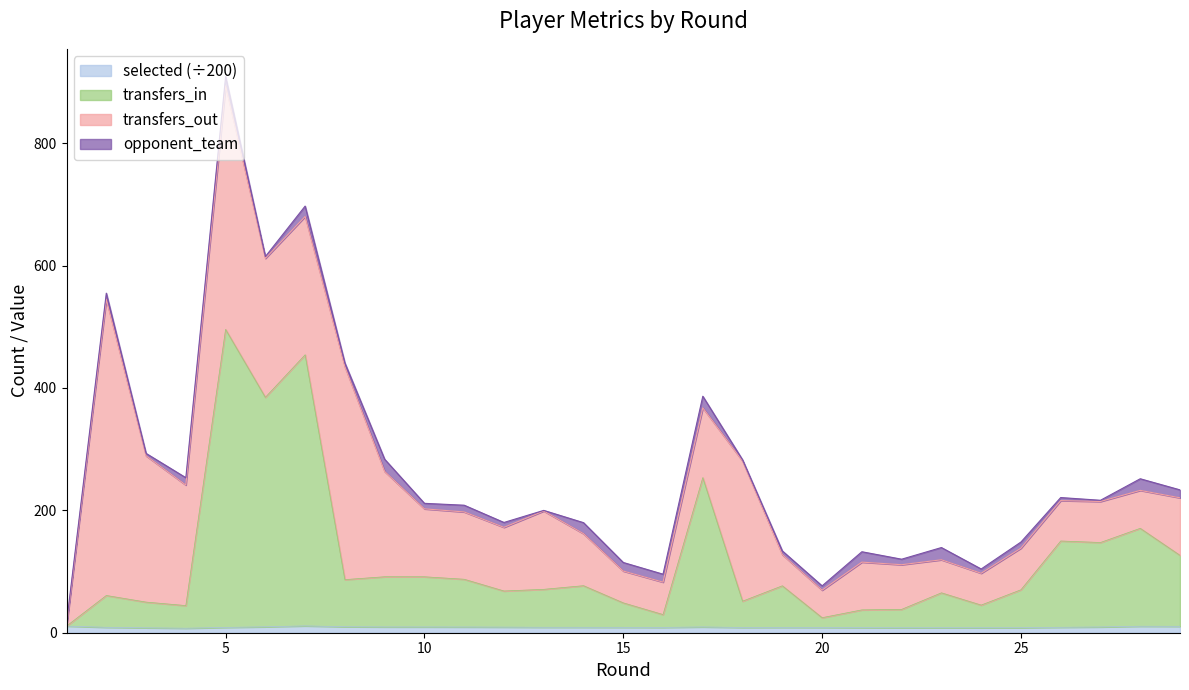

What is the maximum value for selected?

11.2